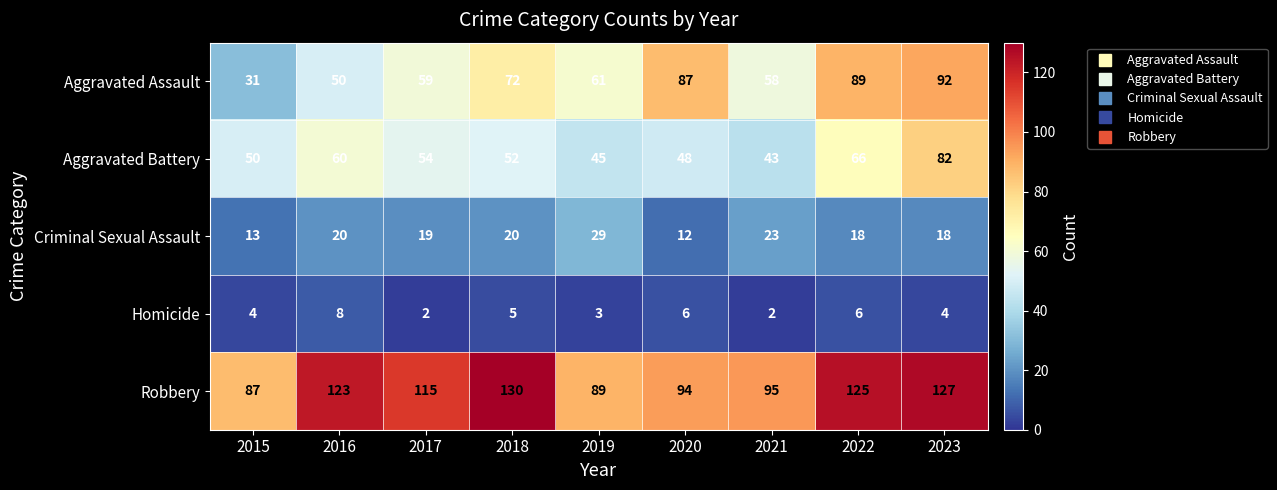

What is the total value across all series at 2023?

323